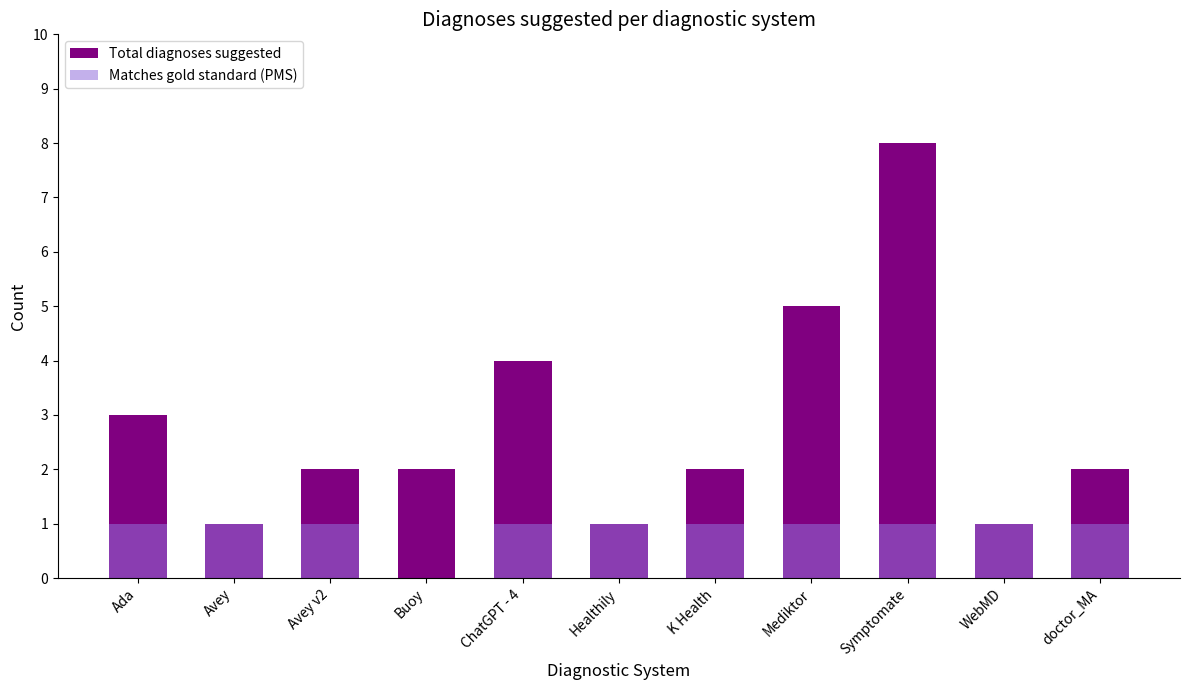

Rank the series by their average value, from highest to lowest.

Total diagnoses suggested, Matches gold standard (PMS)